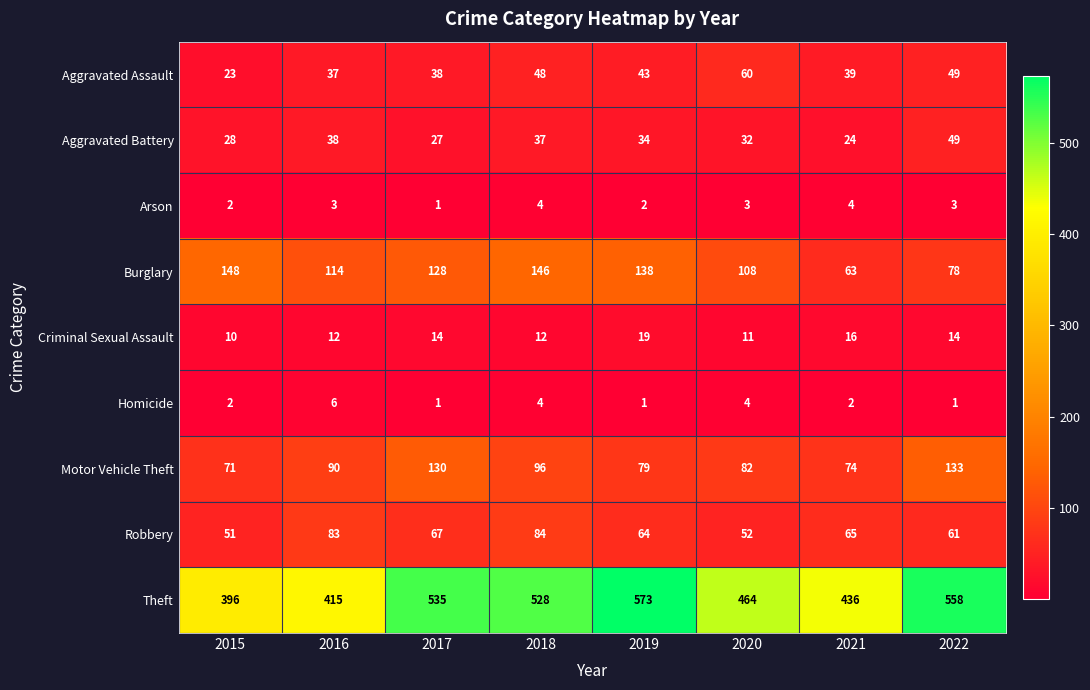

Which series changed the most between 2017 and 2022?

Burglary